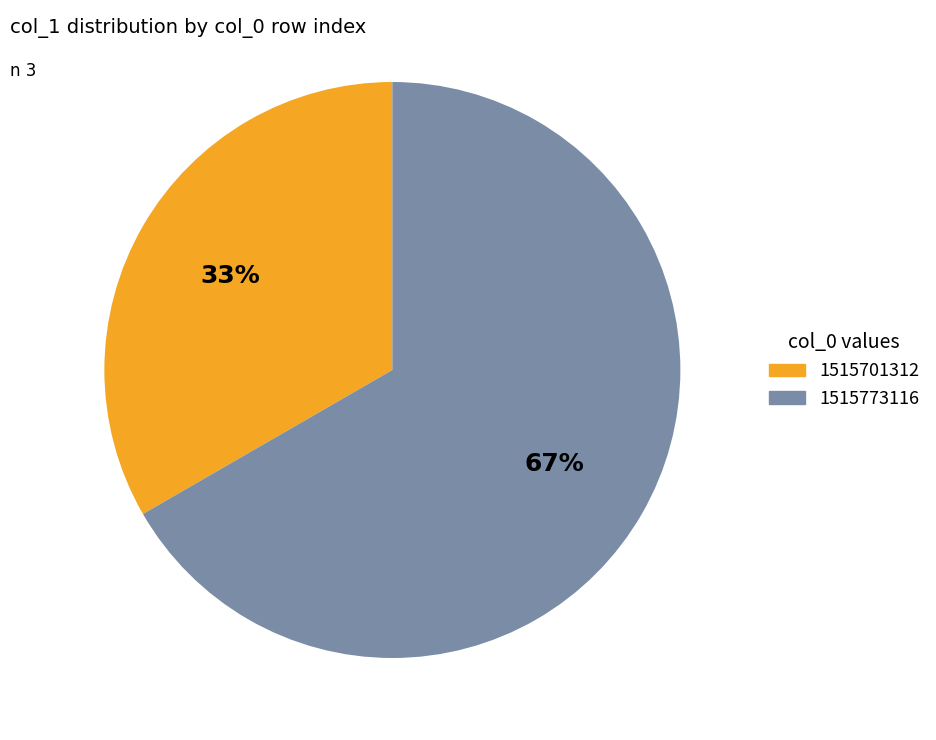

Combined, do 1515773116 and 1515701312 account for over 50%?

Yes